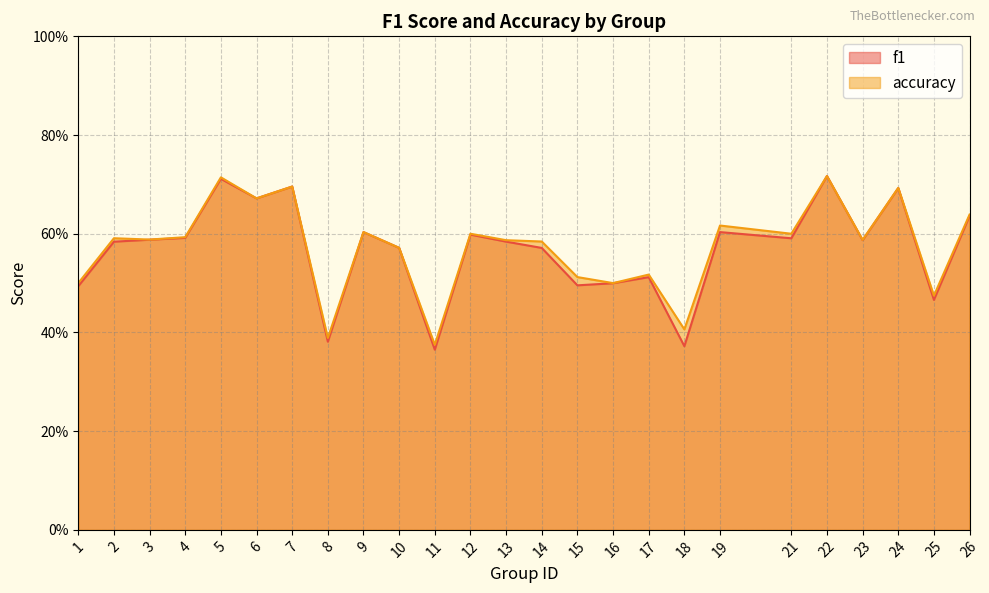

Reading left to right, what are all the values shown in this chart?

f1: 1=0.5	2=0.6	3=0.6	4=0.6	5=0.7	6=0.7	7=0.7	8=0.4	9=0.6	10=0.6	11=0.4	12=0.6	13=0.6	14=0.6	15=0.5	16=0.5	17=0.5	18=0.4	19=0.6	21=0.6	22=0.7	23=0.6	24=0.7	25=0.5	26=0.6
accuracy: 1=0.5	2=0.6	3=0.6	4=0.6	5=0.7	6=0.7	7=0.7	8=0.4	9=0.6	10=0.6	11=0.4	12=0.6	13=0.6	14=0.6	15=0.5	16=0.5	17=0.5	18=0.4	19=0.6	21=0.6	22=0.7	23=0.6	24=0.7	25=0.5	26=0.6